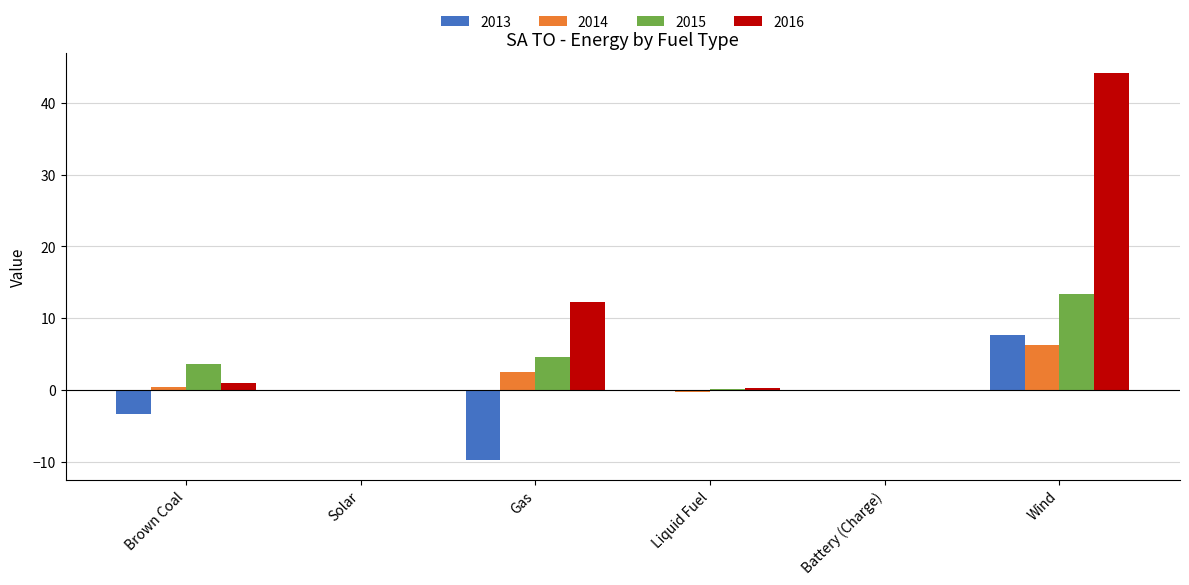

At which label is 2016 closest to 22?

Gas